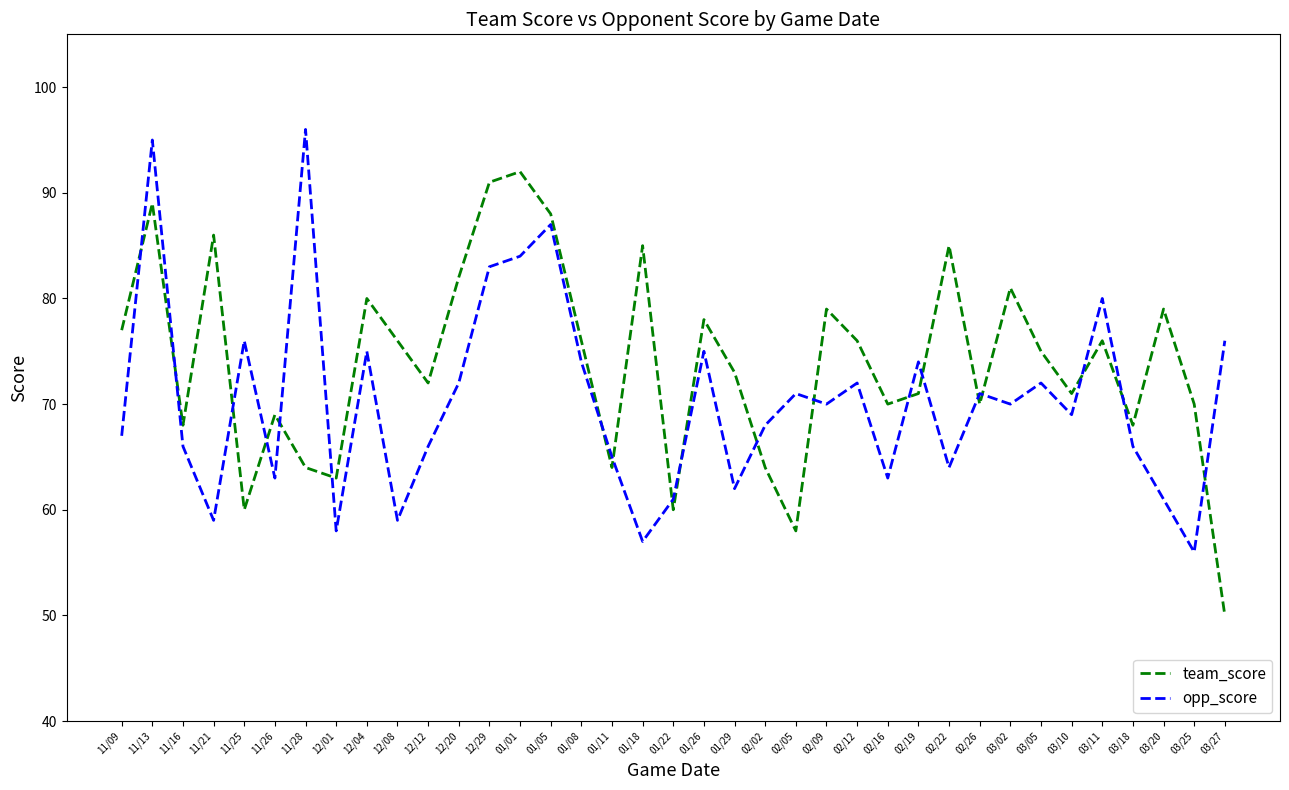

At which category is the sum across all series the highest?

11/13